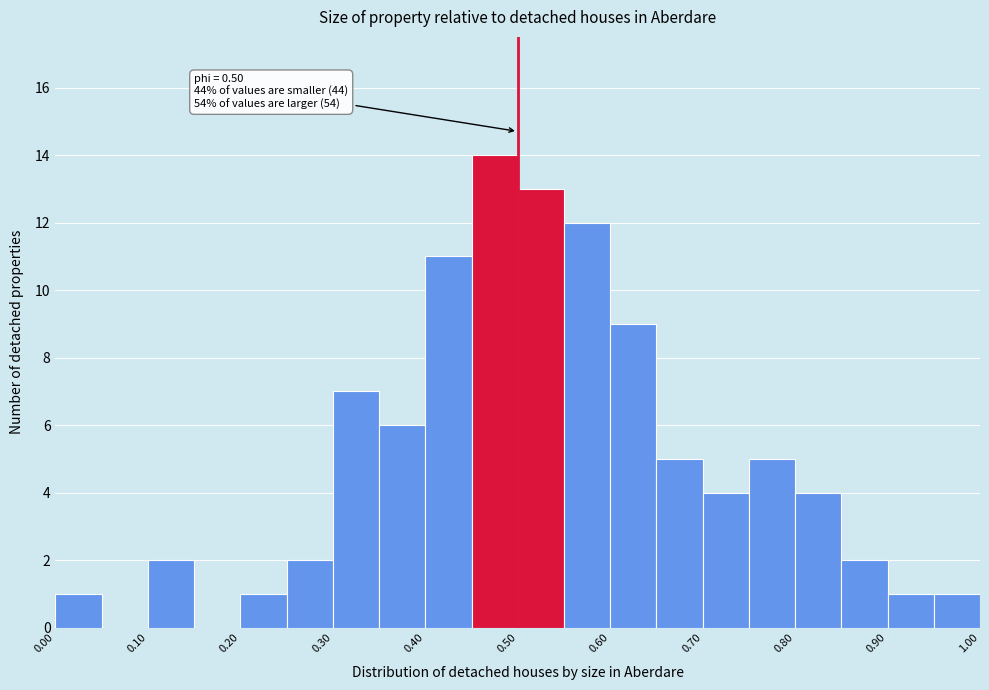

Which range on the x-axis has the tallest bar?

0.45 to 0.50